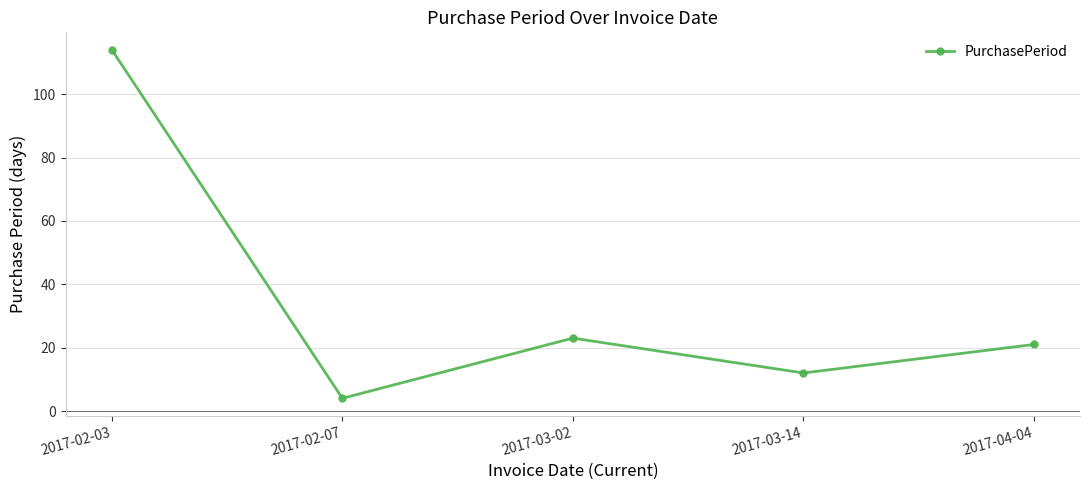

Where does the data first go above 21?

2017-02-03